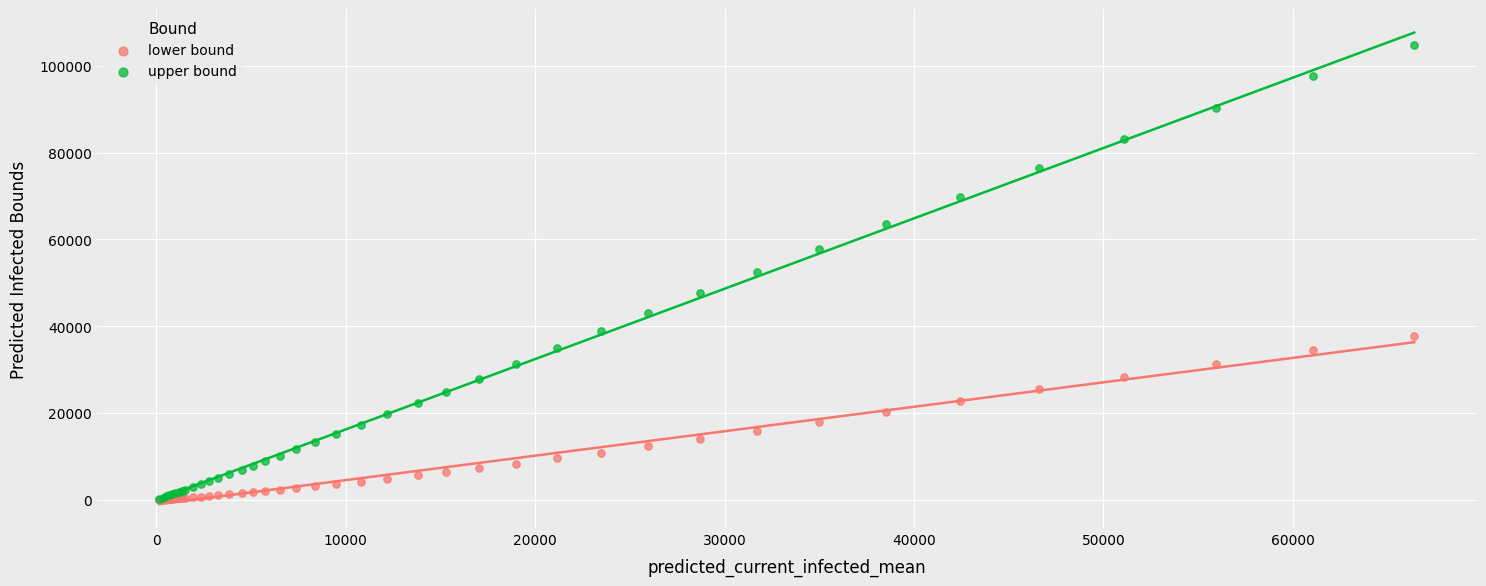

What are all the series names shown in the legend?

lower bound, upper bound